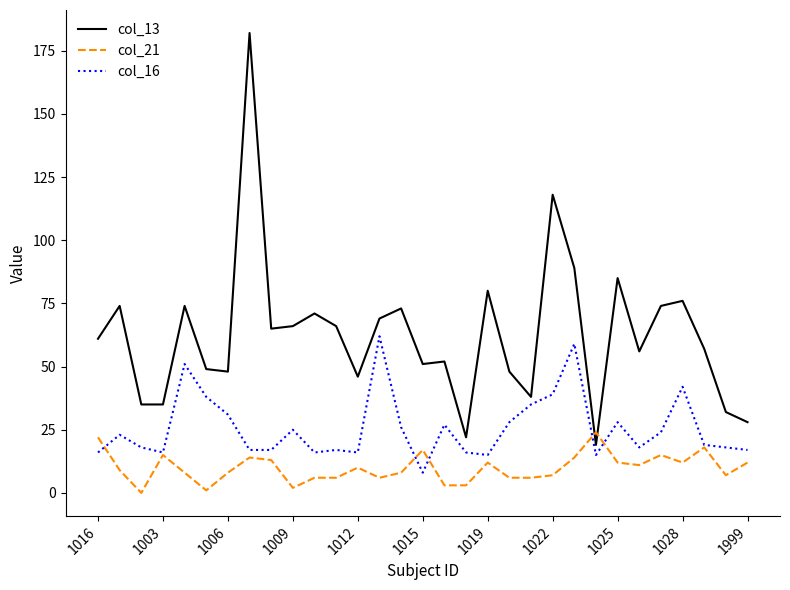

What is the greatest value displayed?

182